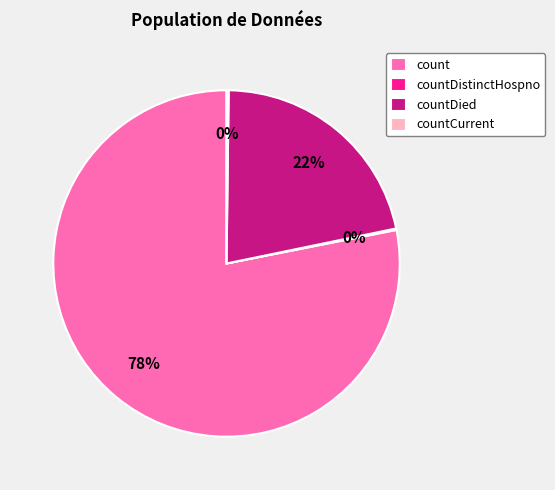

To the nearest percent, what portion does countDied represent?

22%